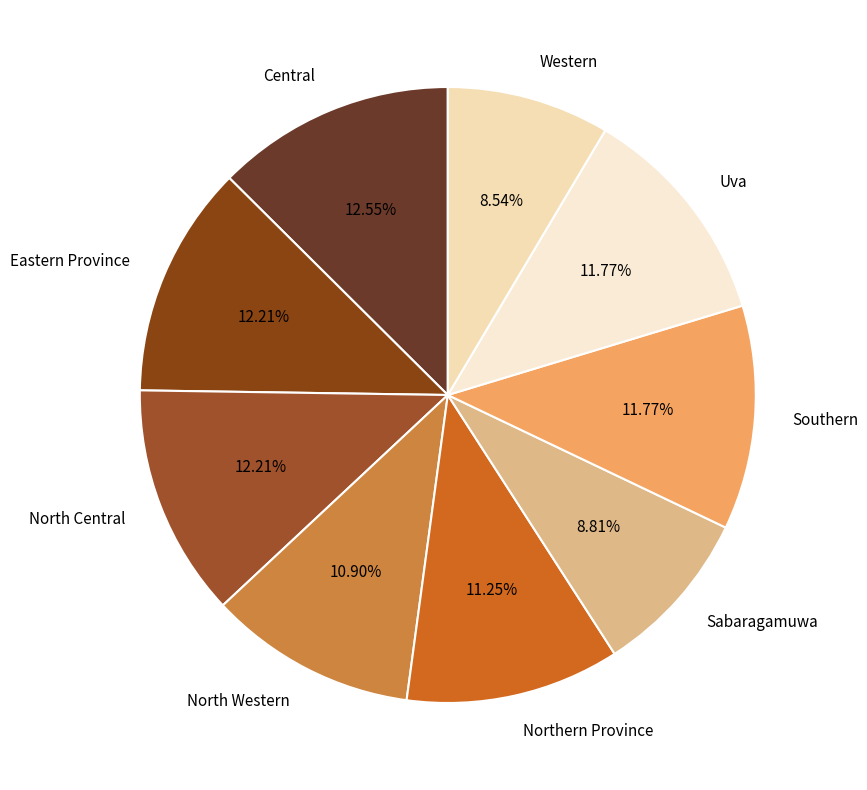

What percentage is the Northern Province slice, to the nearest percent?

11%